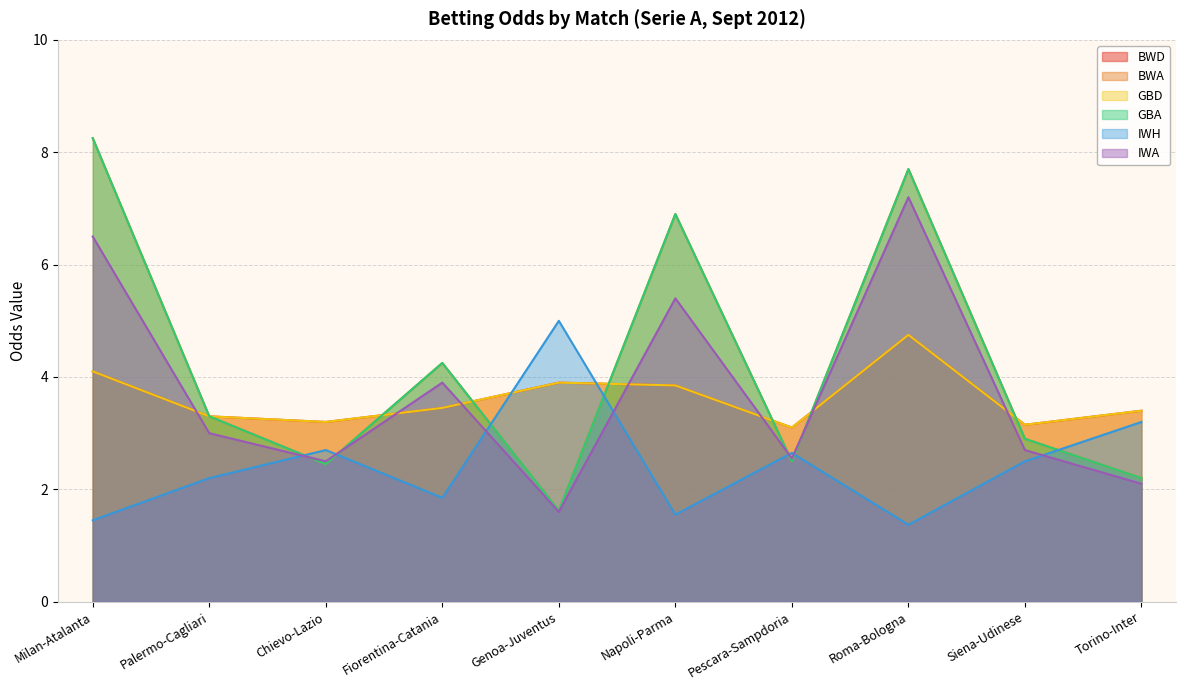

At which label is BWD closest to 3?

Pescara-Sampdoria